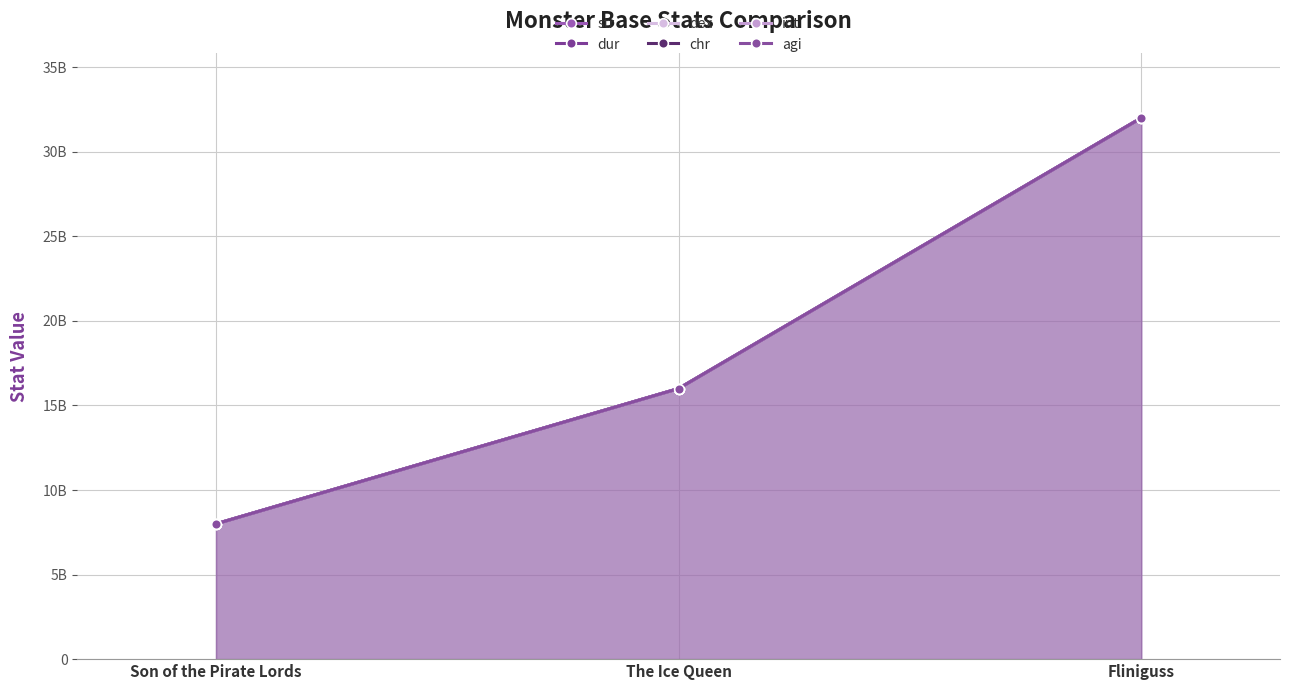

Where is chr nearest to the value 20000000001?

The Ice Queen